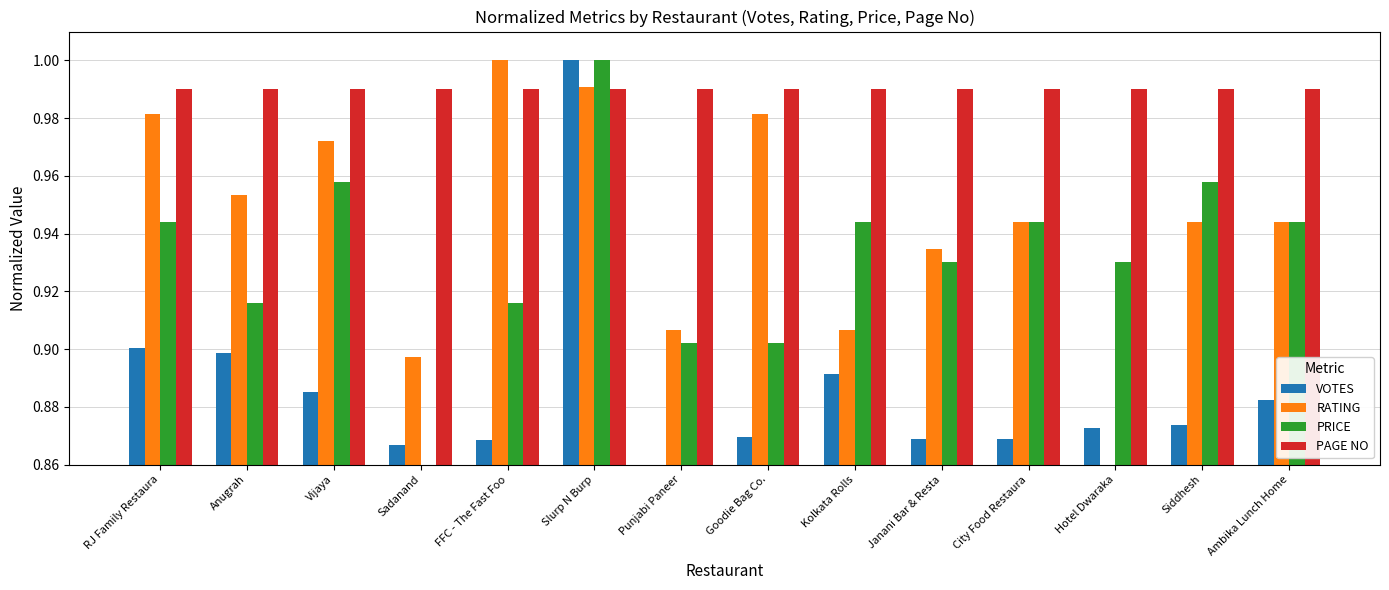

What is the sum of the PAGE NO values at Slurp N Burp and RJ Family Restaura?

2.0